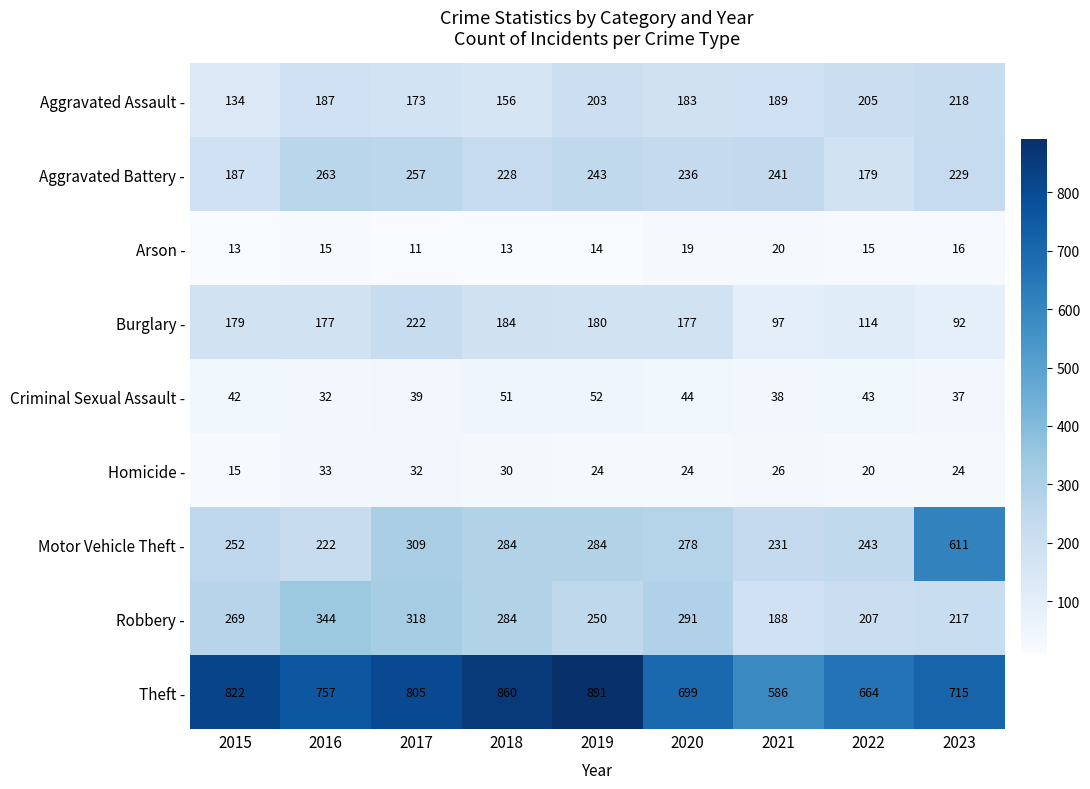

Read the Criminal Sexual Assault - value at 2015.

42